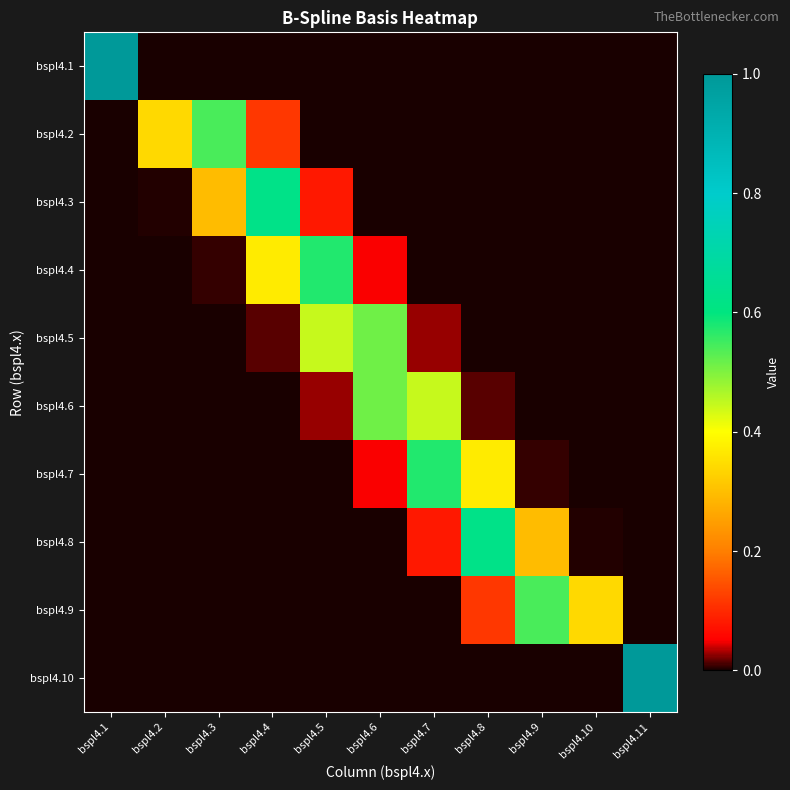

What is the total value across all series at bspl4.8?

1.1